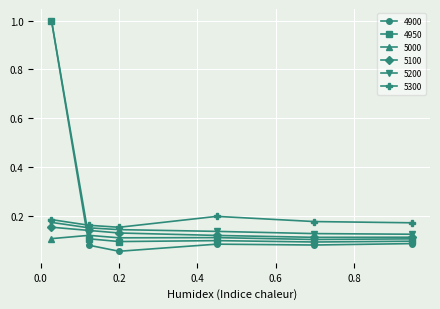

True or false: 5200 and 5300 cross at least once.

False